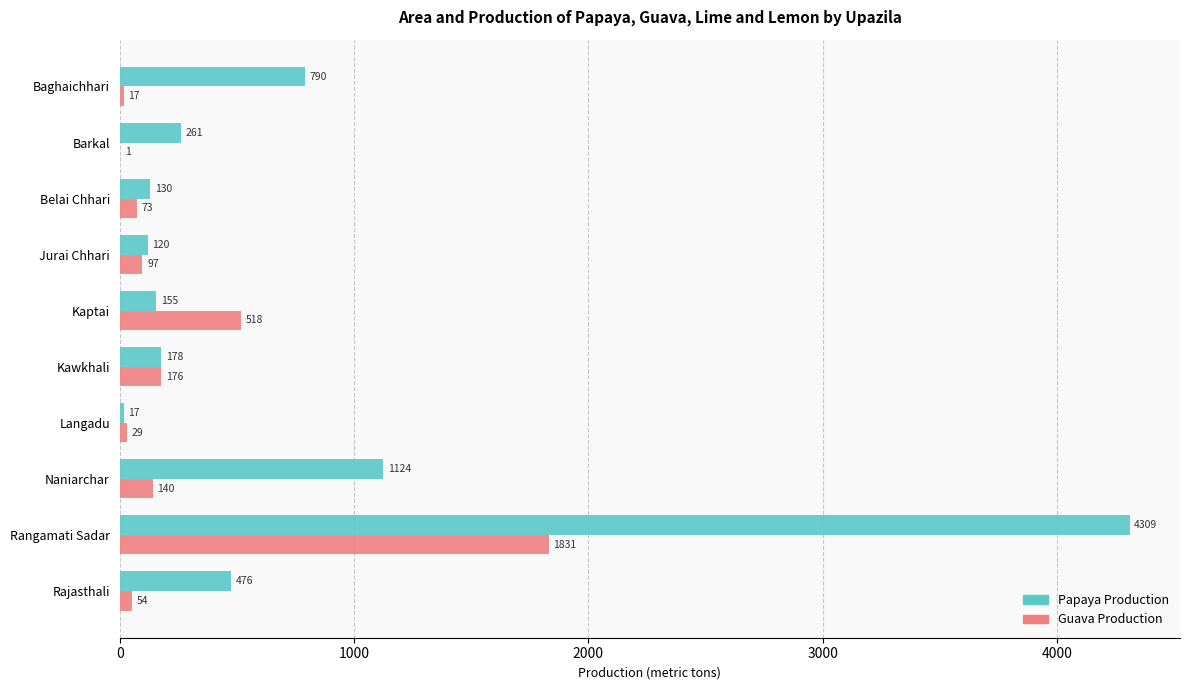

What is the greatest value displayed?

4309